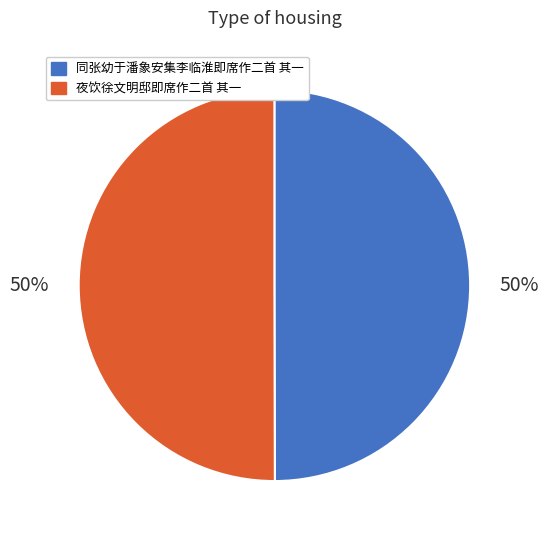

What percentage is the 同张幼于潘象安集李临淮即席作二首 其一 slice, to the nearest percent?

50%